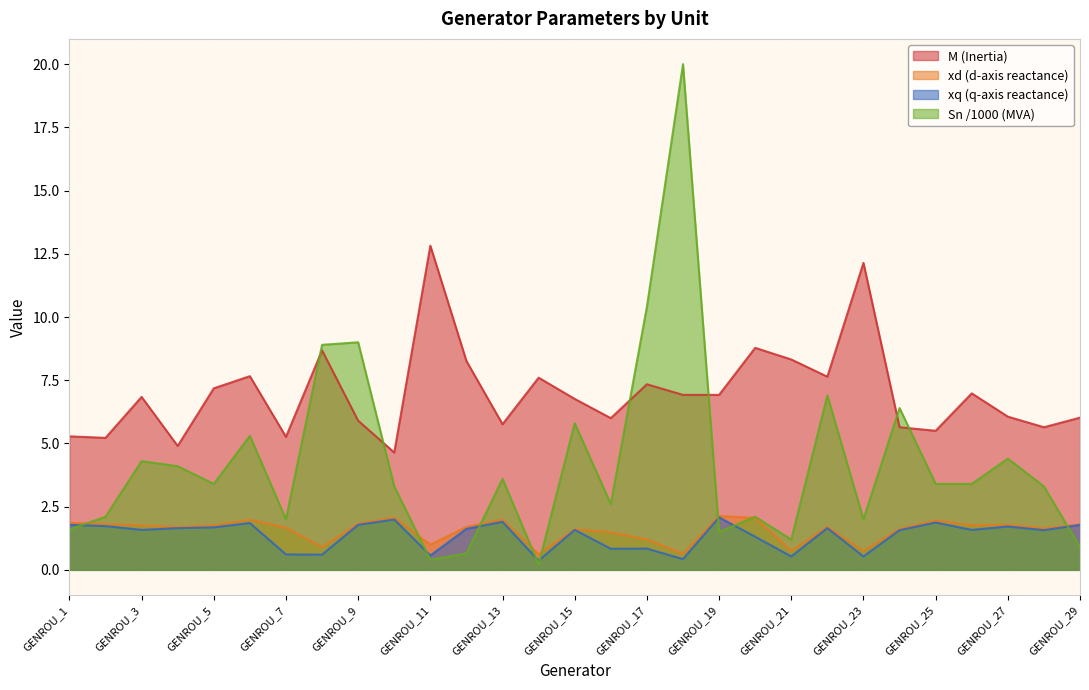

True or false: xq and M cross at least once.

False